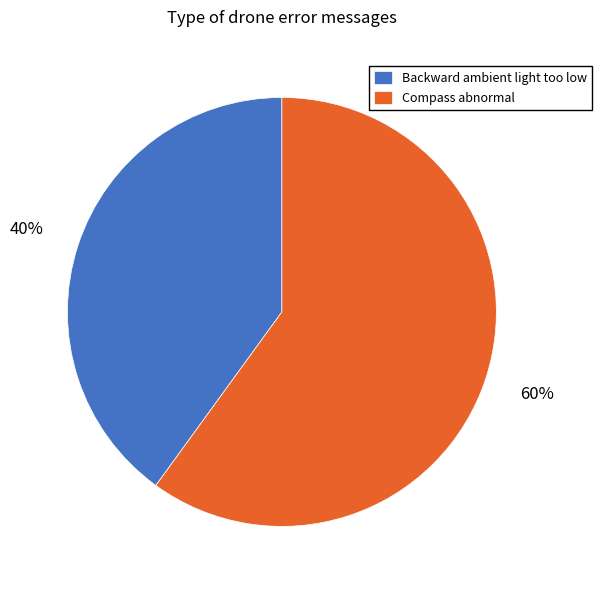

Do Compass abnormal and Backward ambient light too low together represent more than half of the pie?

Yes